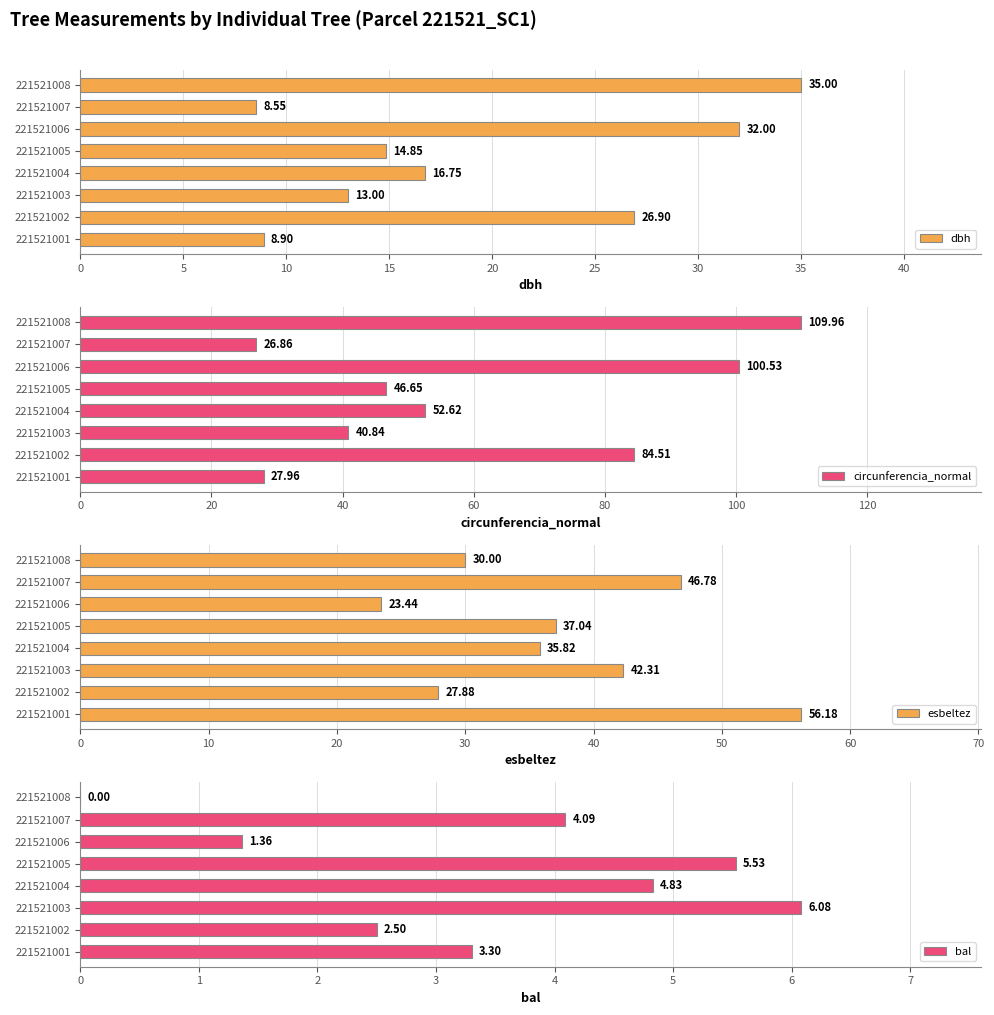

What is the sum of all bal values?

27.7